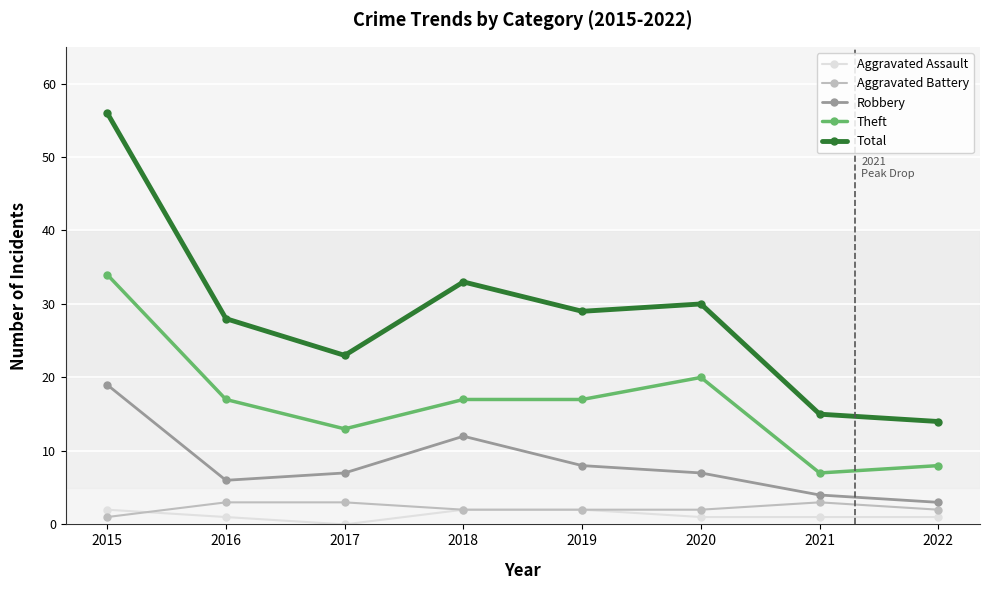

What is the spread (max minus min) of values at 2019?

27